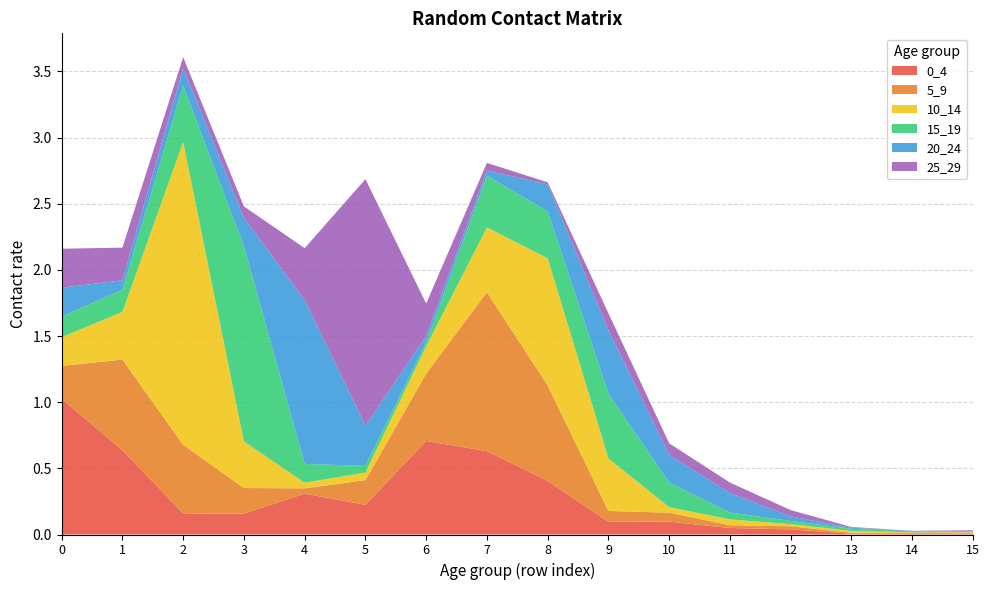

Reading right to left, extract all data points from this chart.

0_4: 15=0.0	14=0.0	13=0.0	12=0.0	11=0.0	10=0.1	9=0.1	8=0.4	7=0.6	6=0.7	5=0.2	4=0.3	3=0.2	2=0.2	1=0.6	0=1.0
5_9: 15=0.0	14=0.0	13=0.0	12=0.0	11=0.0	10=0.1	9=0.1	8=0.7	7=1.2	6=0.5	5=0.2	4=0.0	3=0.2	2=0.5	1=0.7	0=0.2
10_14: 15=0.0	14=0.0	13=0.0	12=0.0	11=0.0	10=0.0	9=0.4	8=1.0	7=0.5	6=0.2	5=0.1	4=0.0	3=0.4	2=2.3	1=0.4	0=0.2
15_19: 15=0.0	14=0.0	13=0.0	12=0.0	11=0.1	10=0.2	9=0.5	8=0.4	7=0.4	6=0.0	5=0.1	4=0.1	3=1.5	2=0.4	1=0.2	0=0.2
20_24: 15=0.0	14=0.0	13=0.0	12=0.0	11=0.1	10=0.2	9=0.5	8=0.2	7=0.0	6=0.0	5=0.3	4=1.2	3=0.2	2=0.1	1=0.1	0=0.2
25_29: 15=0.0	14=0.0	13=0.0	12=0.0	11=0.1	10=0.1	9=0.1	8=0.0	7=0.1	6=0.2	5=1.9	4=0.4	3=0.1	2=0.1	1=0.2	0=0.3